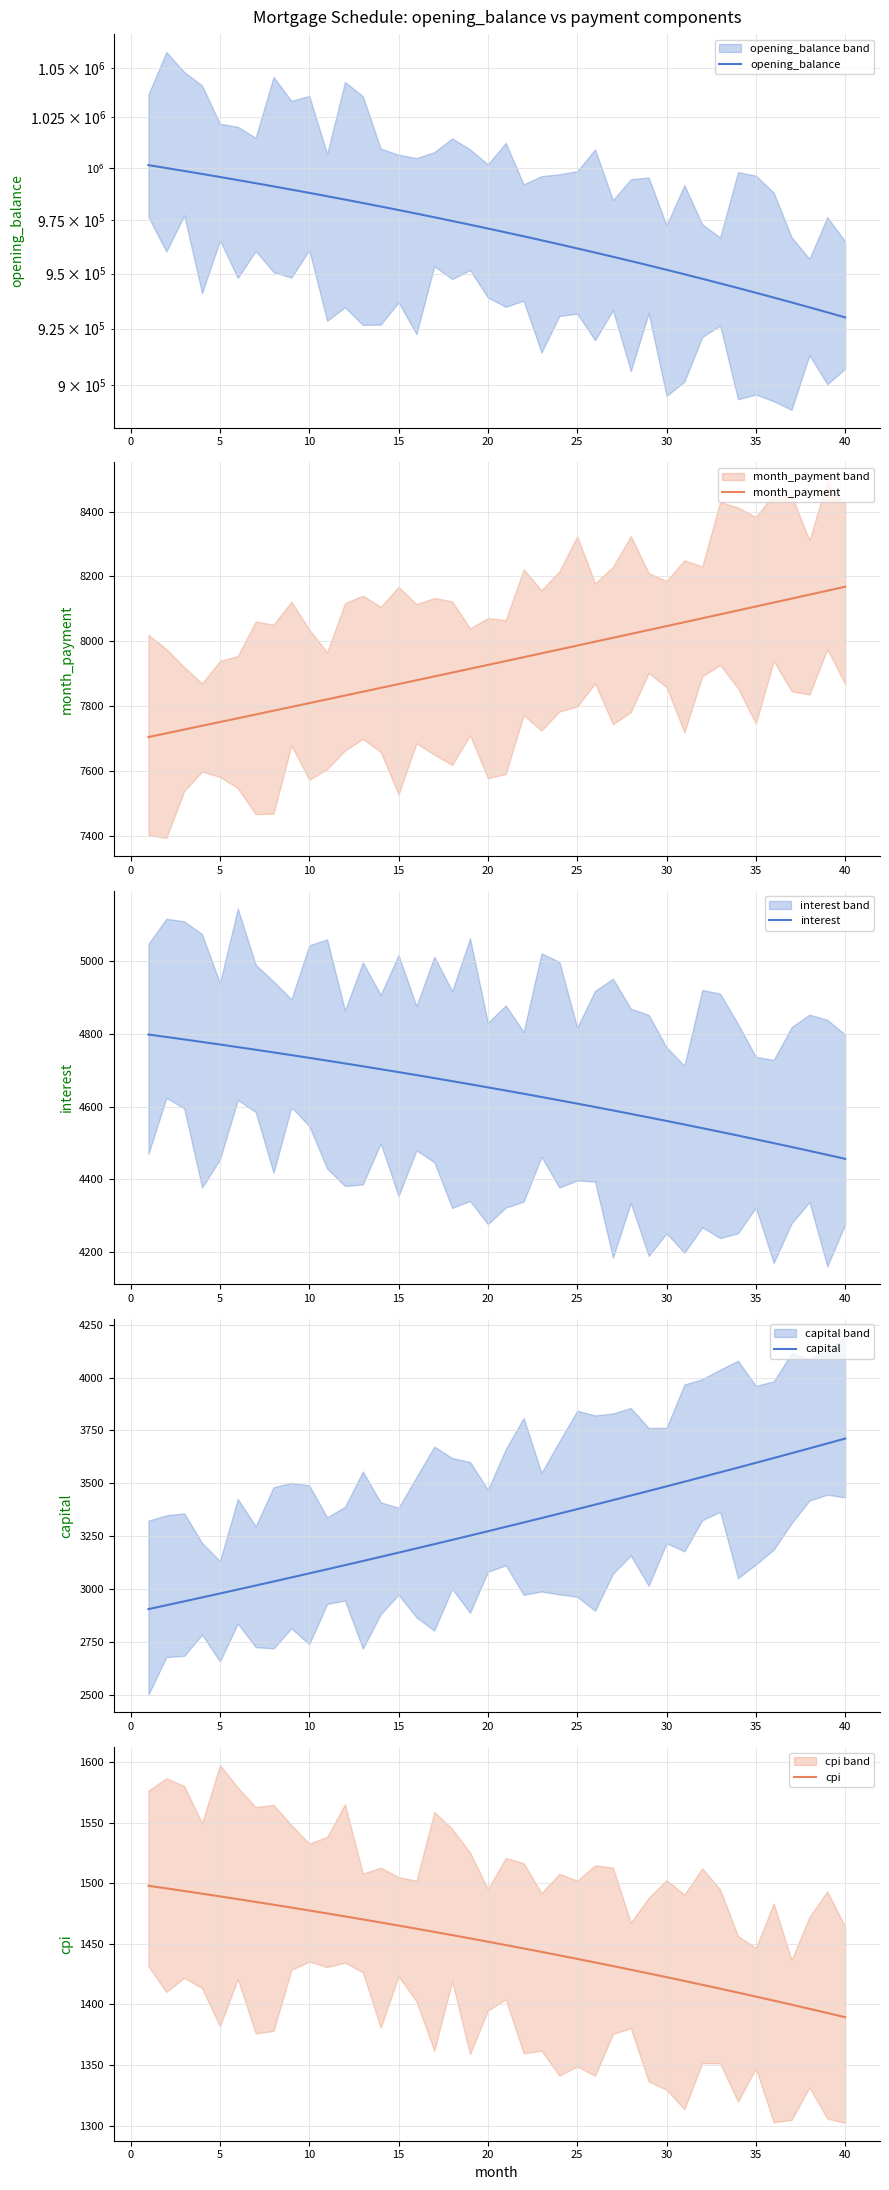

Which series has the largest total across all categories?

opening_balance